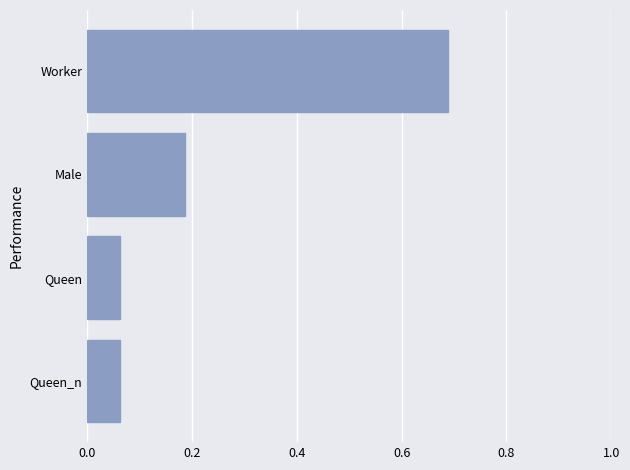

What is the sum of all values?

1.0